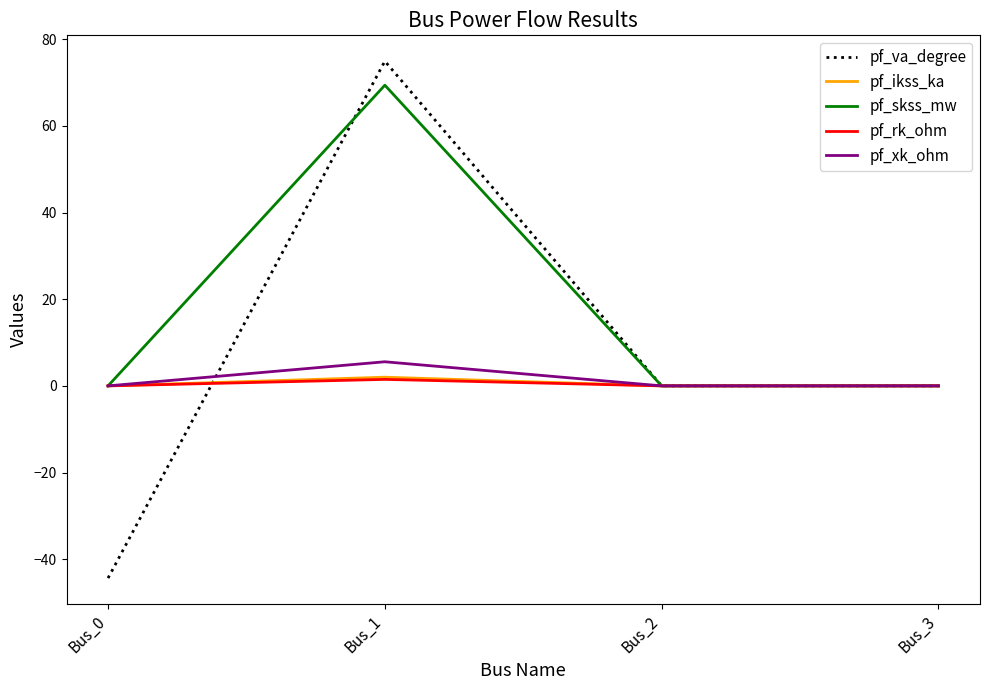

Which category has the highest value across all series?

Bus_1